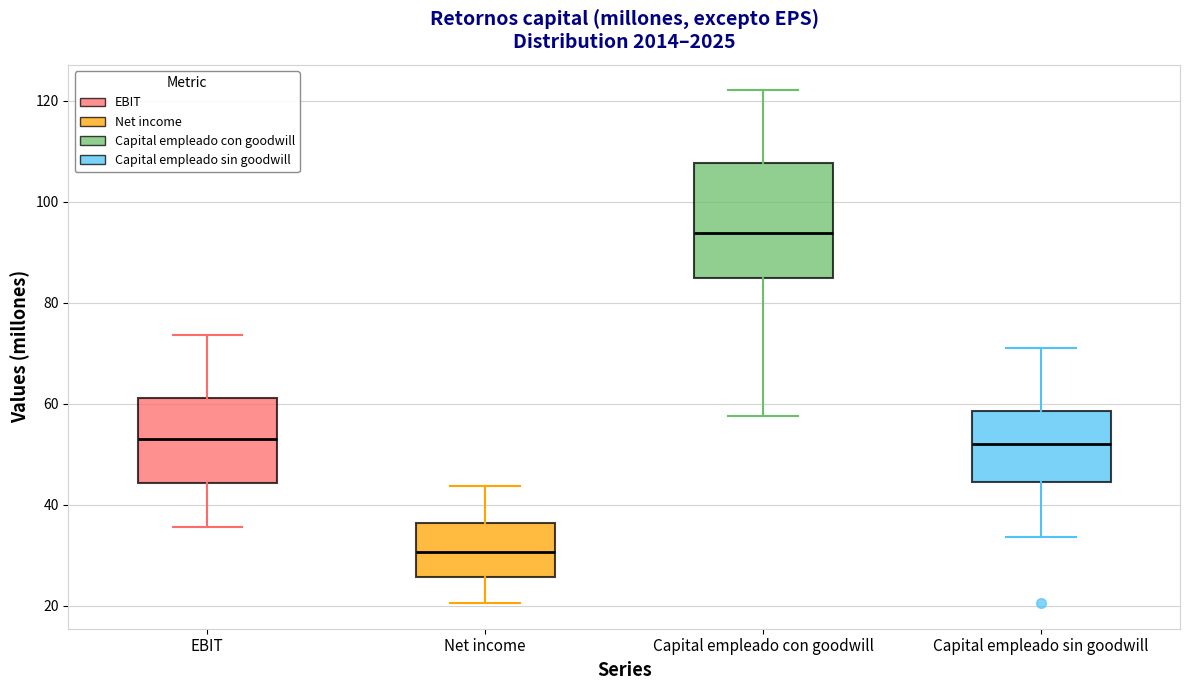

Reading left to right, read every box against the y-axis: the position of its median line, the range the box covers, and the ends of its whiskers. The values are not printed on the chart, so give them approximately, as read against the axis.

EBIT: median 54, box 44 to 62, whiskers 36 to 74
Net income: median 30, box 26 to 36, whiskers 20 to 44
Capital empleado con goodwill: median 94, box 84 to 108, whiskers 58 to 122
Capital empleado sin goodwill: median 52, box 44 to 58, whiskers 34 to 72